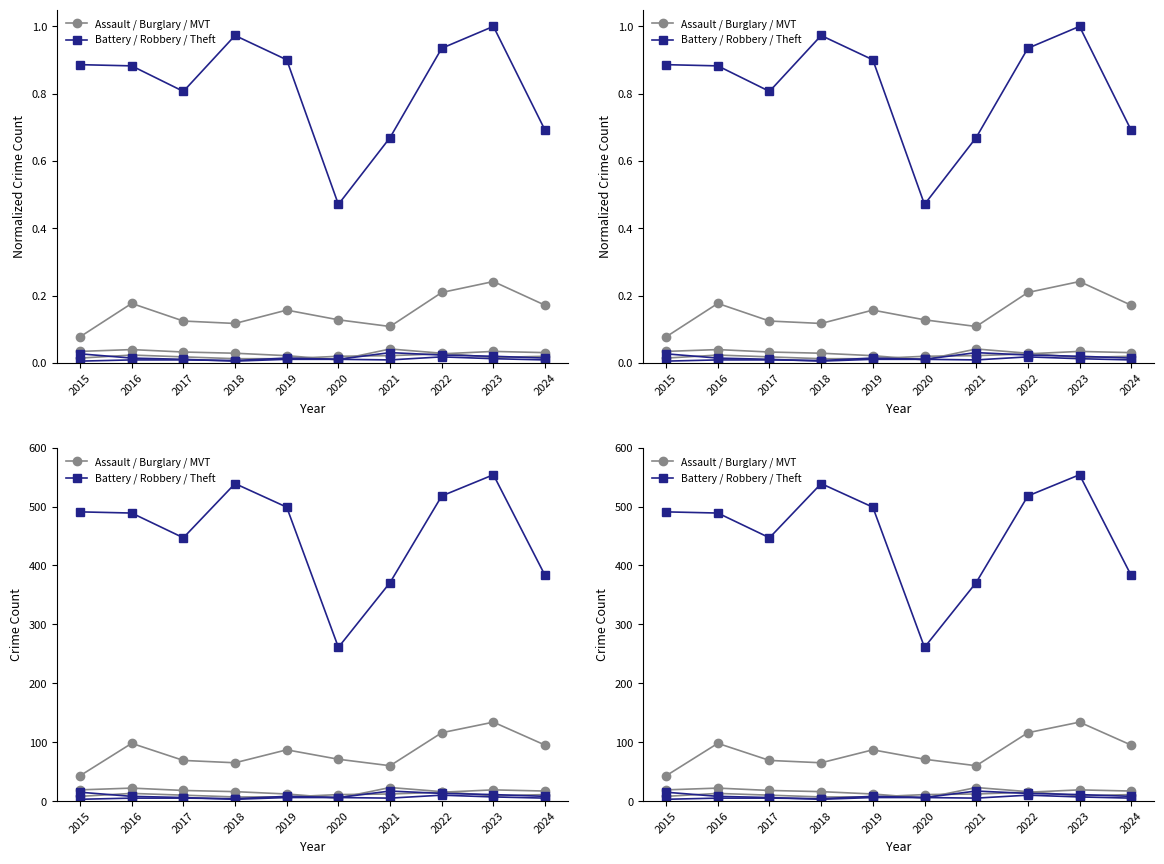

At which category is the sum across all series the highest?

2023